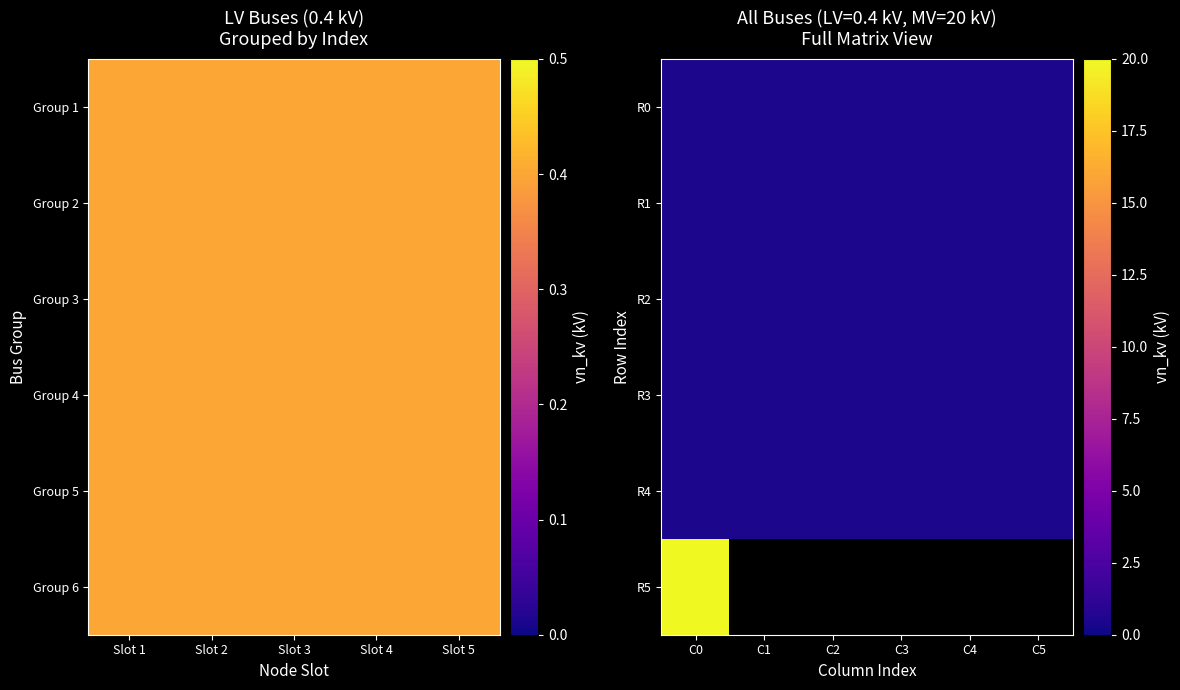

What is the sum of the R0 values at C4 and C0?

0.8